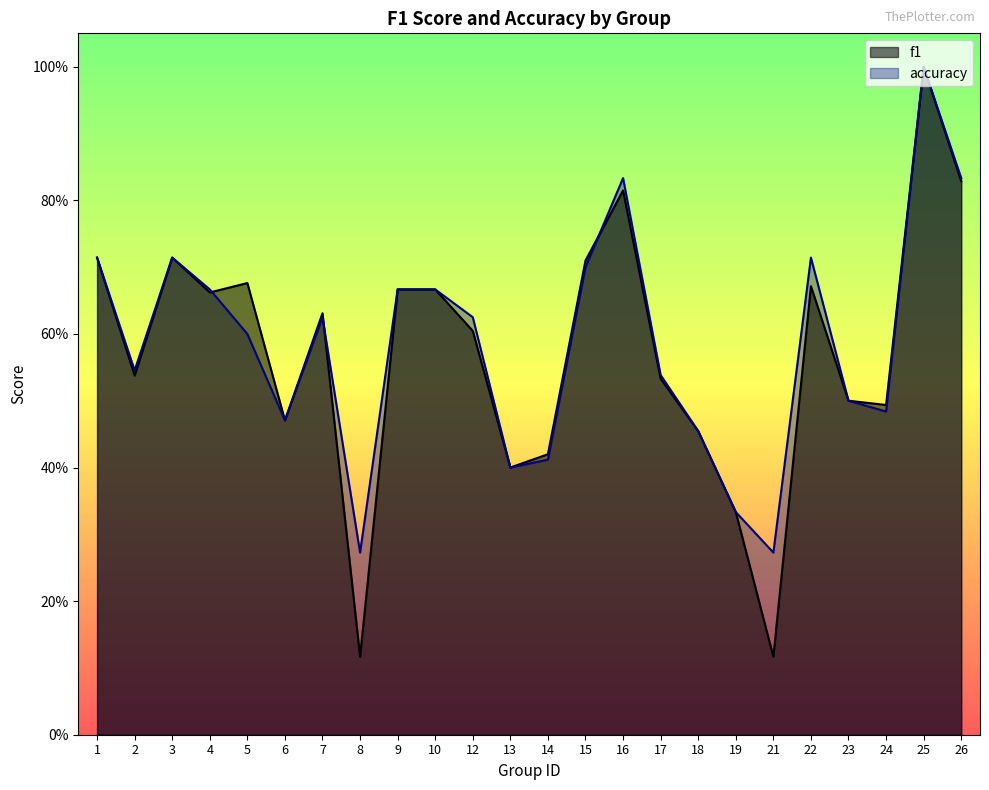

At how many categories does at least one series exceed 0?

24